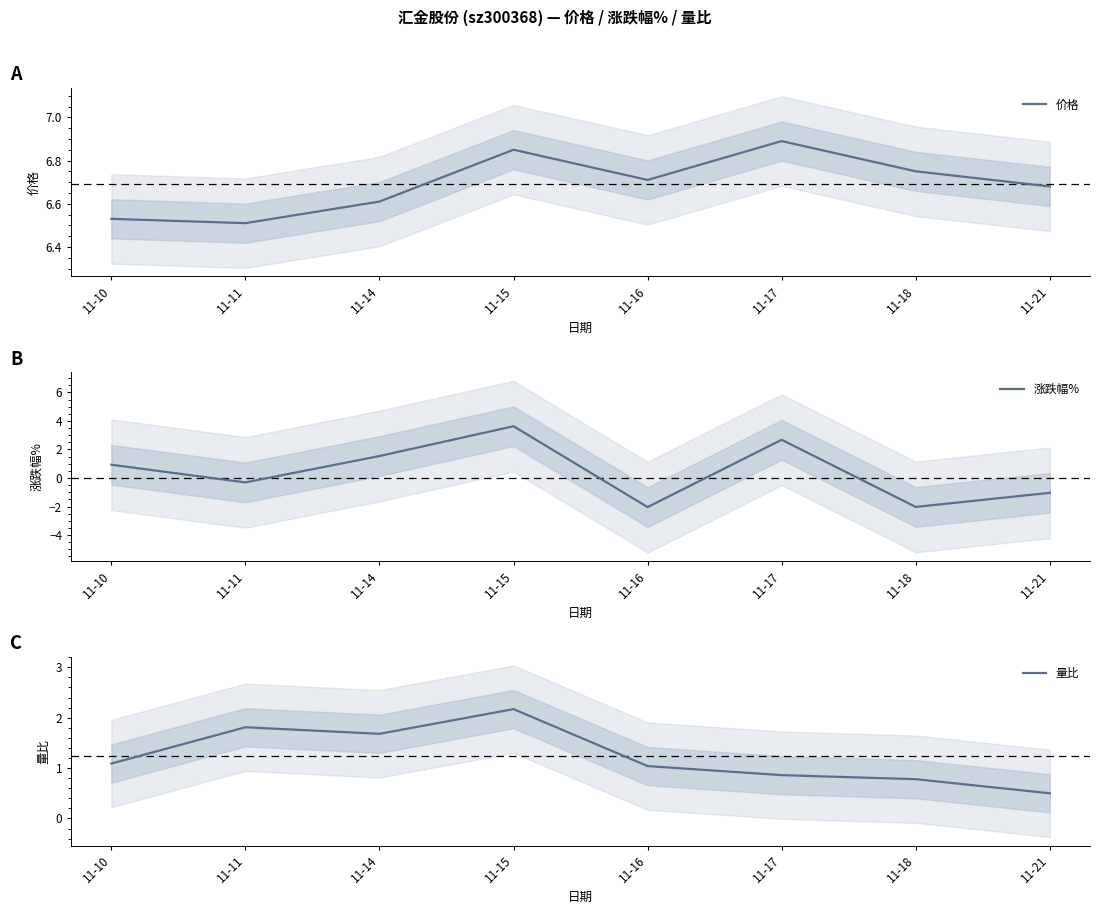

Which series changed the most between 11-10 and 11-11?

涨跌幅%